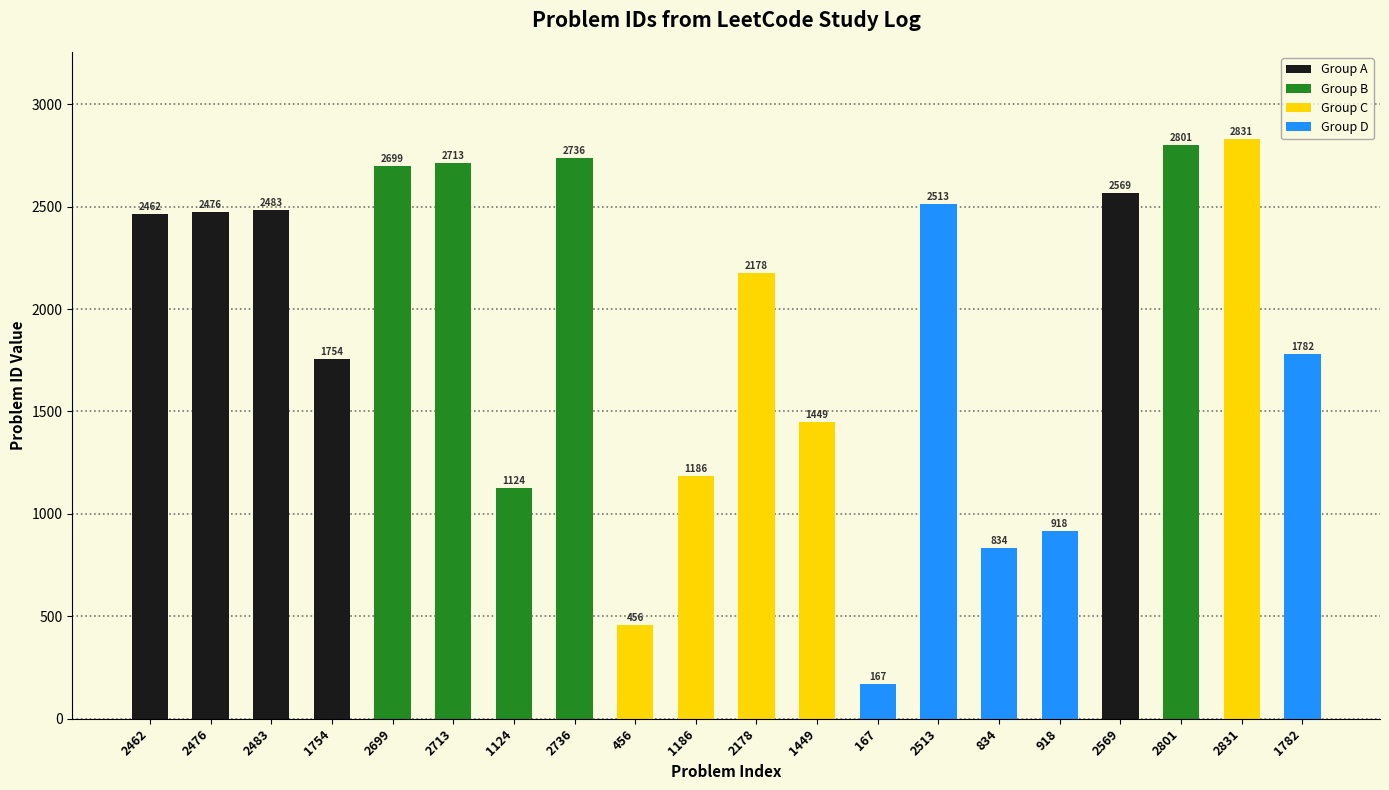

What is the sum of all values?

38131